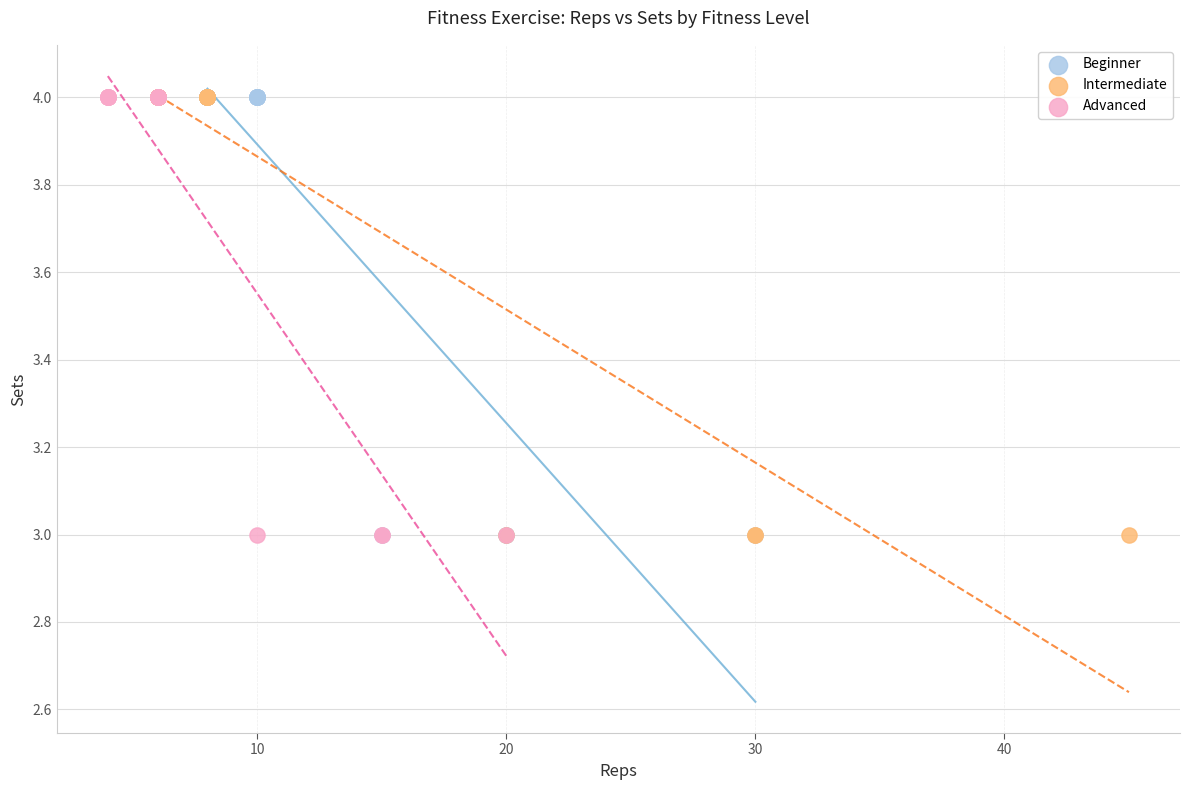

What are all the series names shown in the legend?

Beginner, Intermediate, Advanced